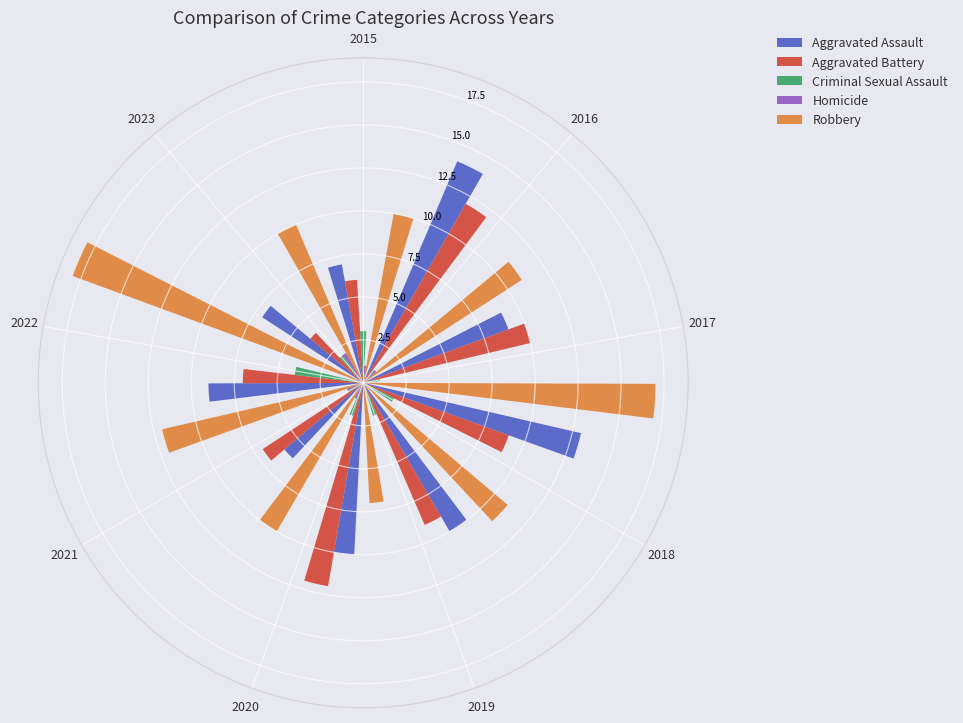

Is there any slice that represents more than half of the pie?

No